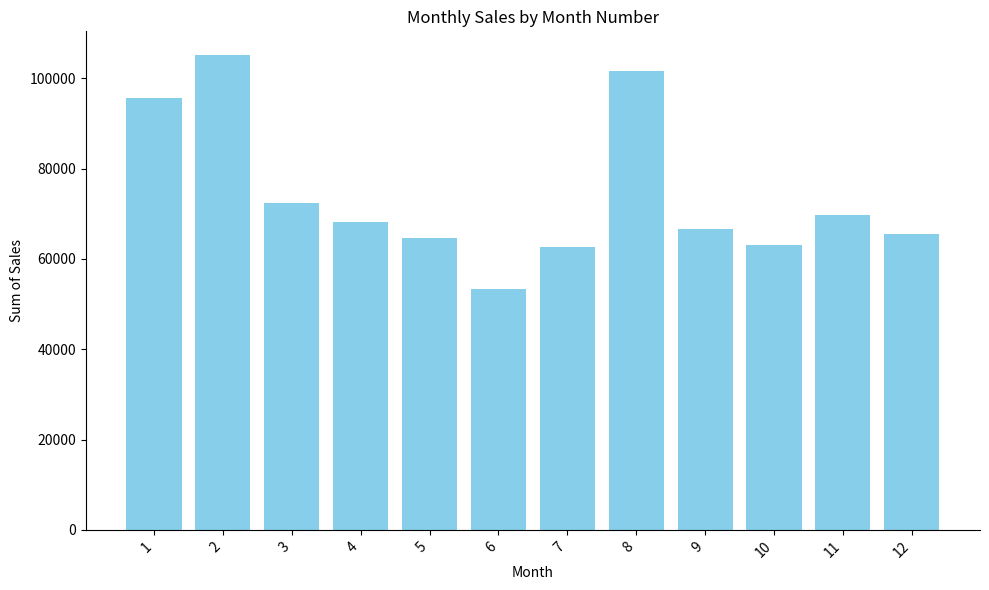

What is the value of the 8th bar from the left?

101578.0